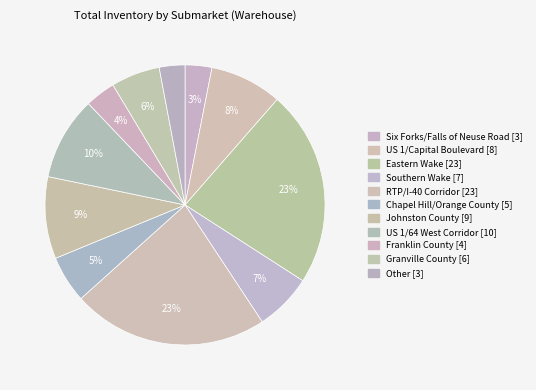

How many slices are in this pie chart?

11